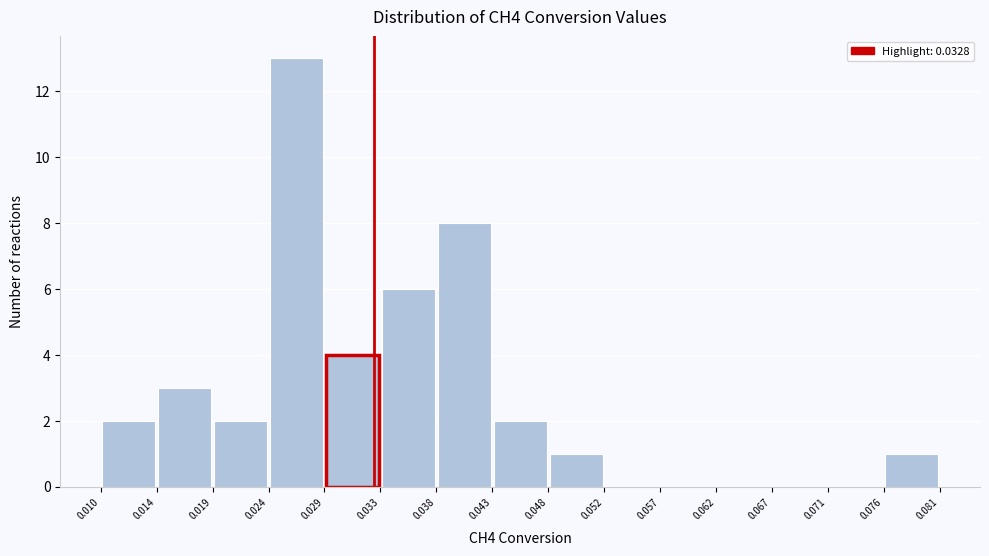

Over which range of the x-axis is the bar tallest?

0.024 to 0.029